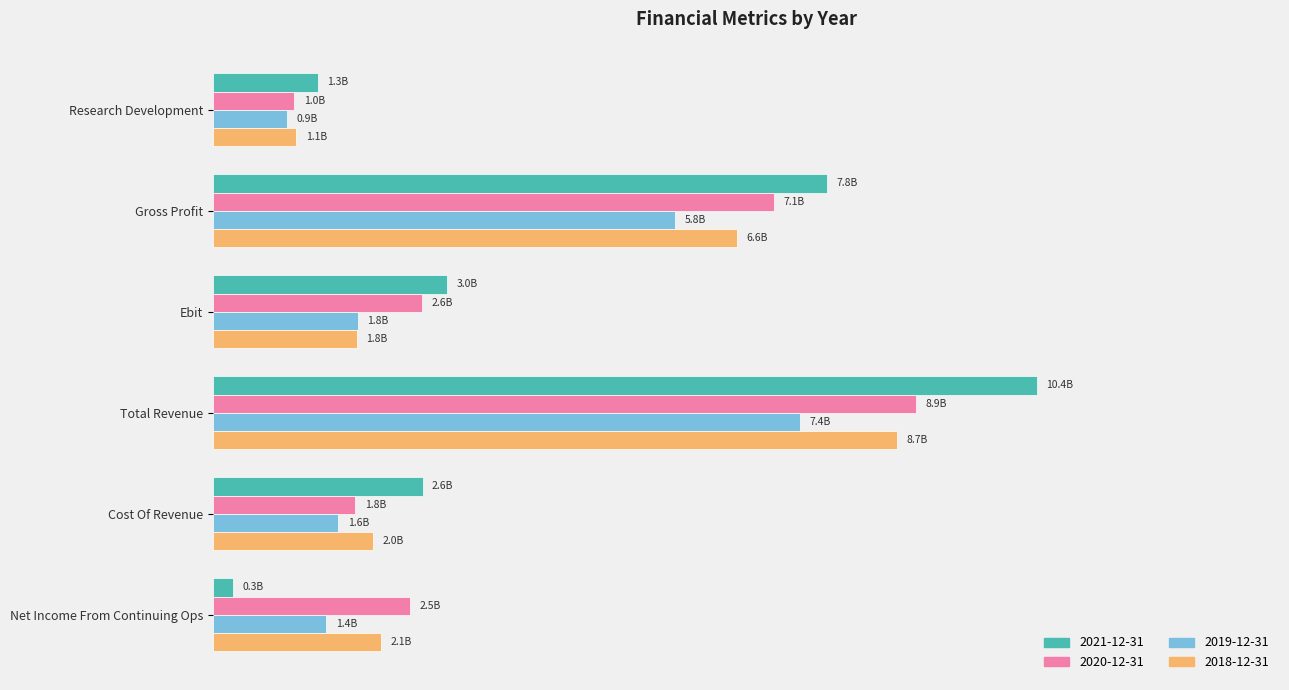

What is the label of the 1st bar from the left?

Research Development